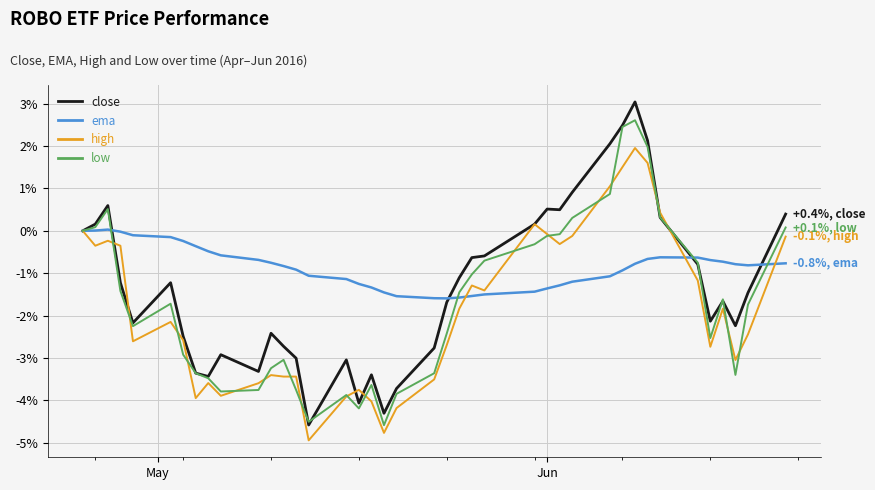

Does the chart display data point markers on the line(s)?

No